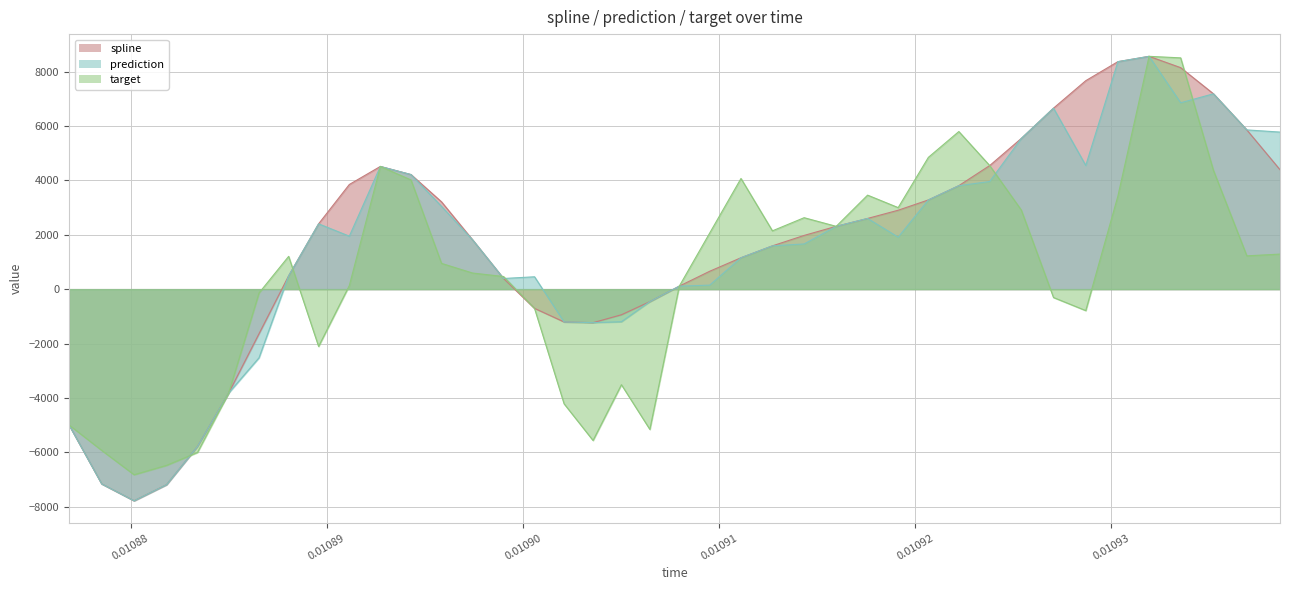

What is the minimum value for prediction?

-7780.0